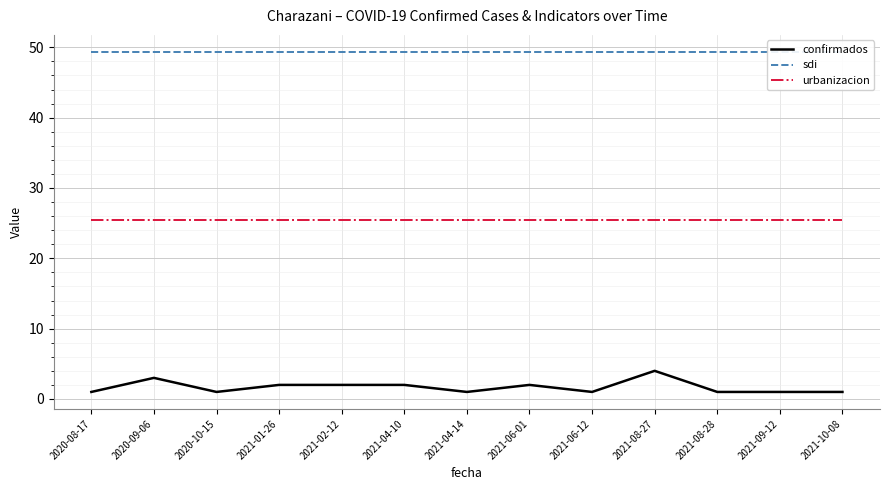

At which category does the chart reach its minimum across all series?

2020-08-17